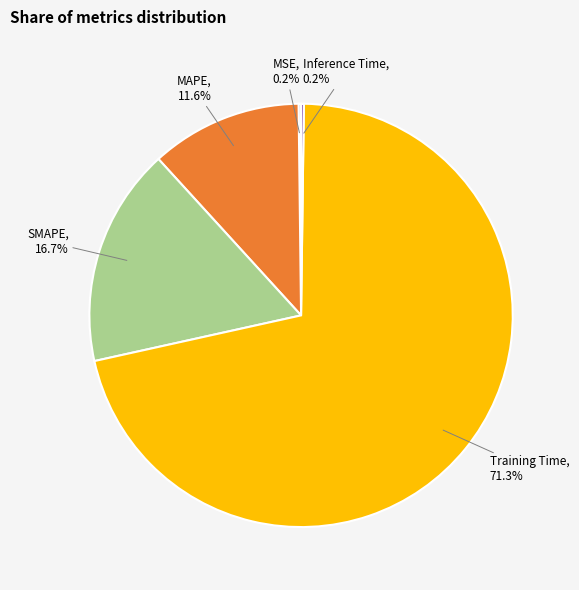

Between SMAPE and MAPE, which is larger?

SMAPE